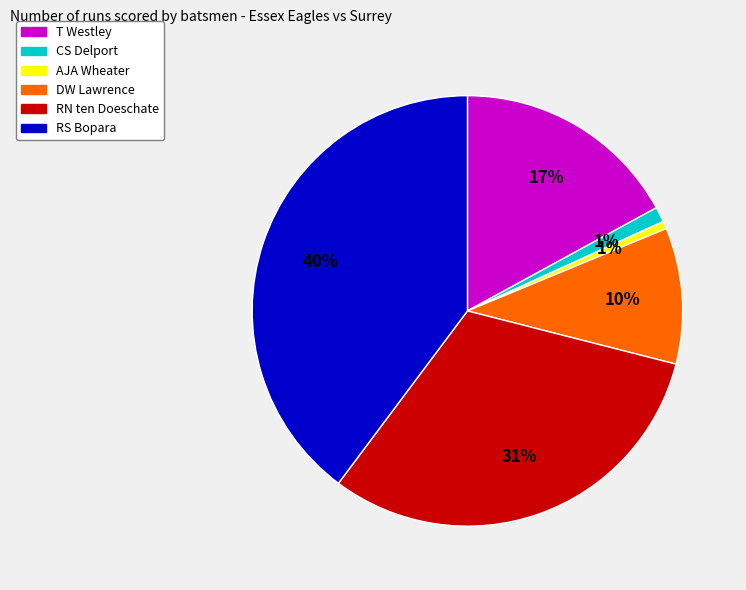

Which category has the biggest portion of the pie?

RS Bopara